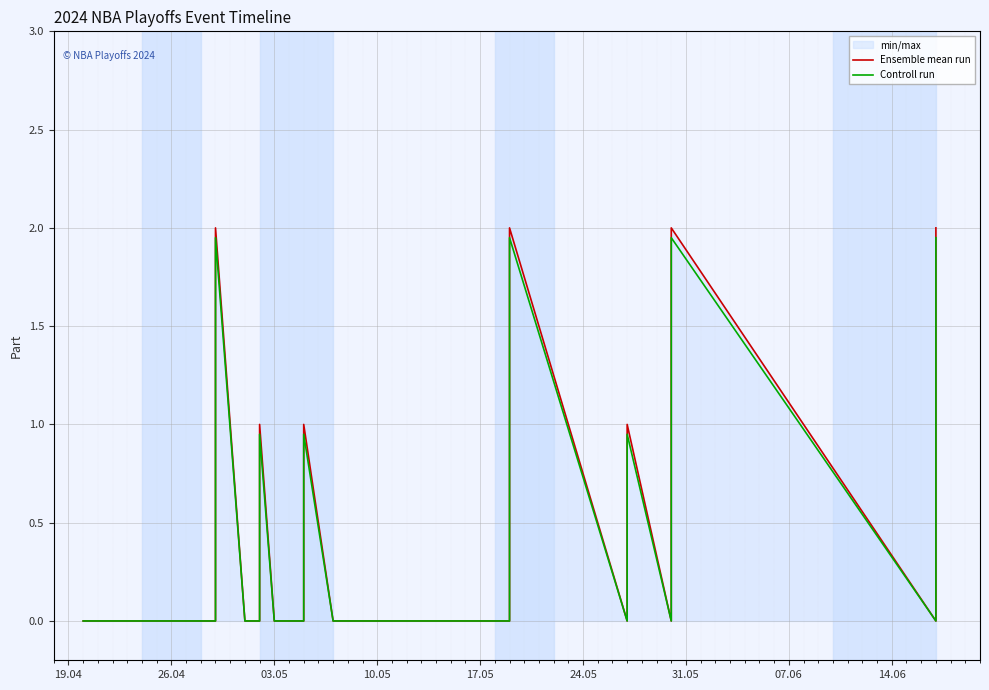

Reading left to right, list all the values displayed in this chart.

Ensemble mean run: 0.0	0.0	0.0	0.0	0.0	1.0	2.0	0.0	0.0	1.0	0.0	0.0	1.0	0.0	0.0	0.0	0.0	0.0	0.0	1.0	2.0	0.0	1.0	0.0	1.0	2.0	0.0	1.0	2.0
Controll run: 0.0	0.0	0.0	0.0	0.0	0.9	1.9	0.0	0.0	0.9	0.0	0.0	0.9	0.0	0.0	0.0	0.0	0.0	0.0	0.9	1.9	0.0	0.9	0.0	0.9	1.9	0.0	0.9	1.9